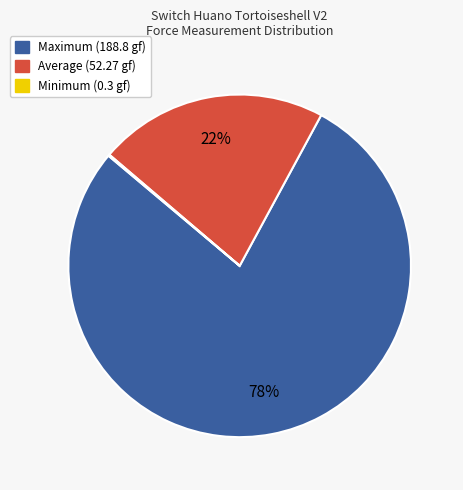

Is there a majority slice in this chart?

Yes